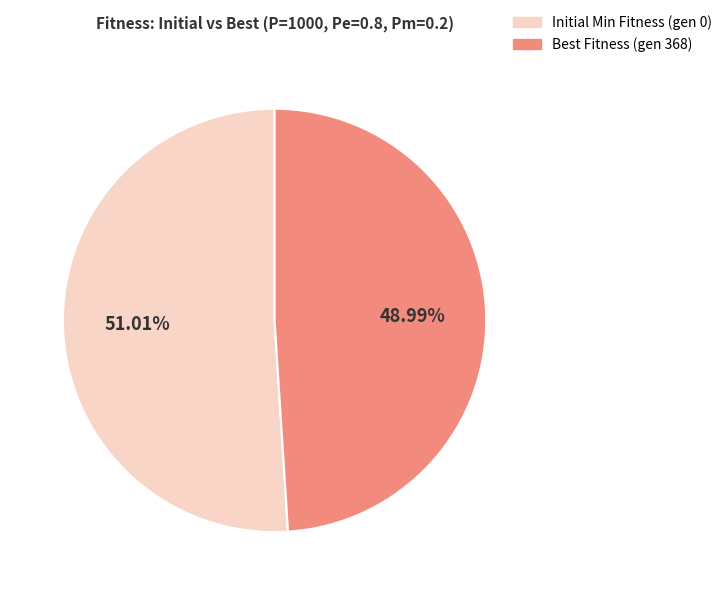

Rank the categories by value from lowest to highest.

Best Fitness (gen 368), Initial Min Fitness (gen 0)